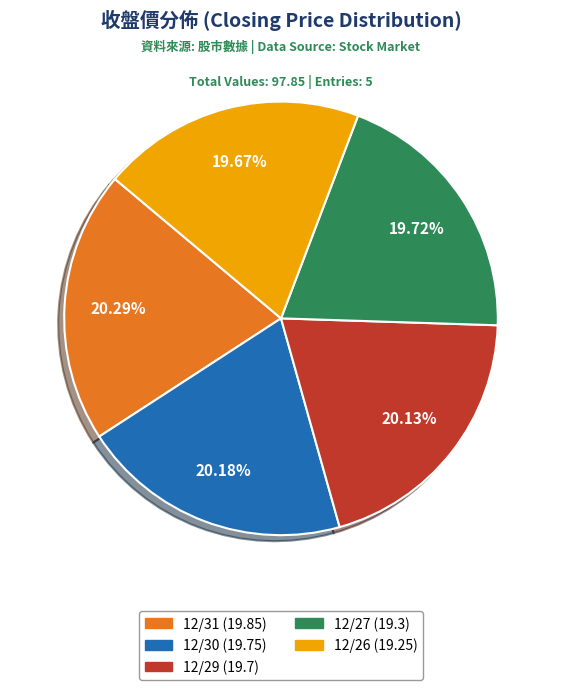

The 12/26 slice represents 29% of the pie. True or false?

False